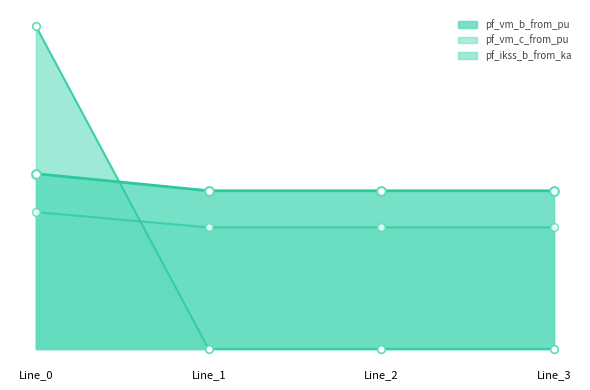

Which series has the largest total across all categories?

pf_vm_b_from_pu